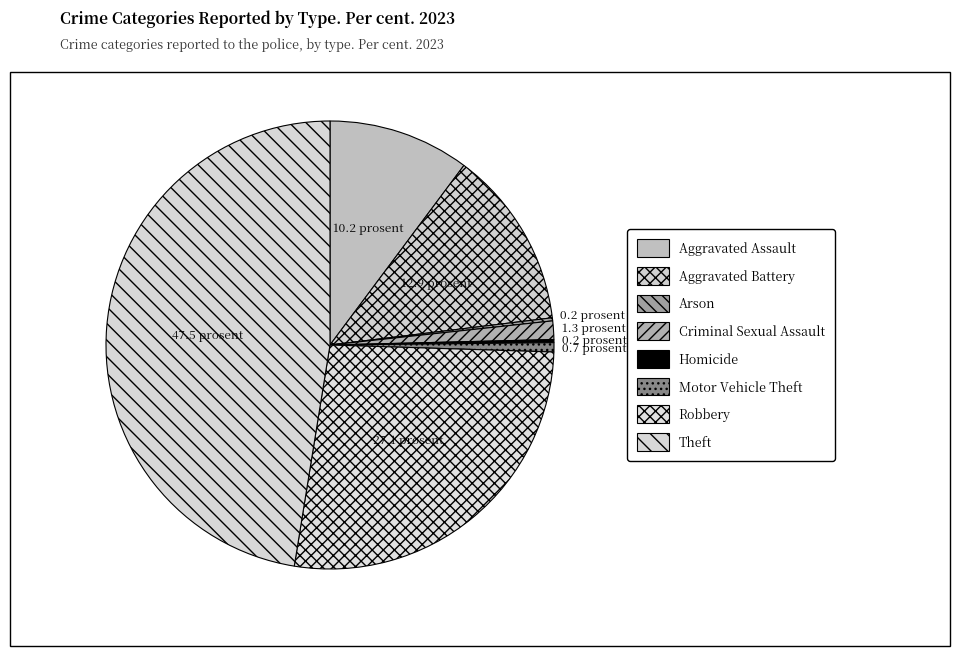

Is there any slice that represents more than half of the pie?

No